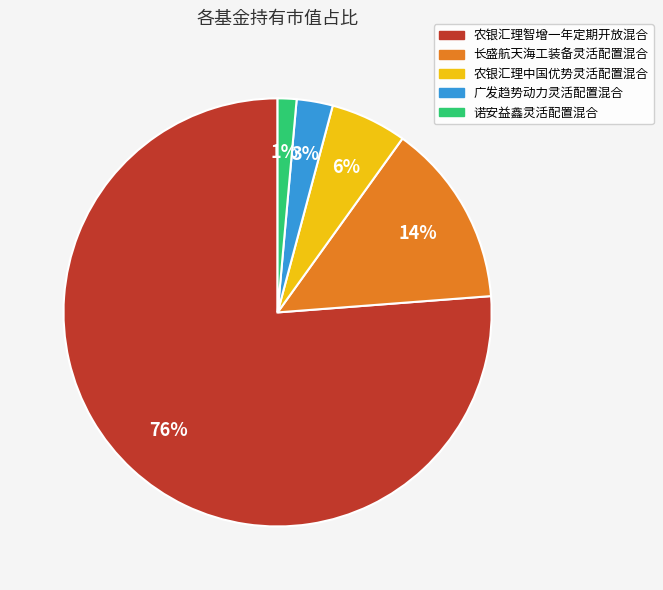

True or false: 农银汇理中国优势灵活配置混合 accounts for 1% of the total.

False